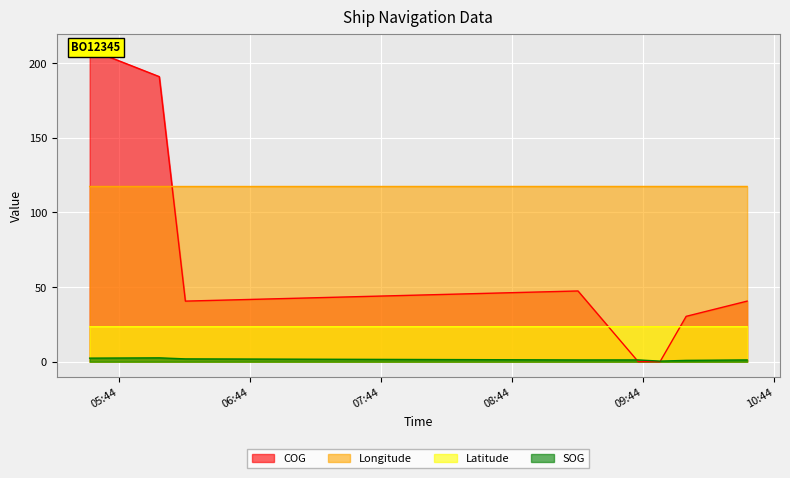

The SOG series shows 3.1 at 2024-04-20 06:14:32. True or false?

False